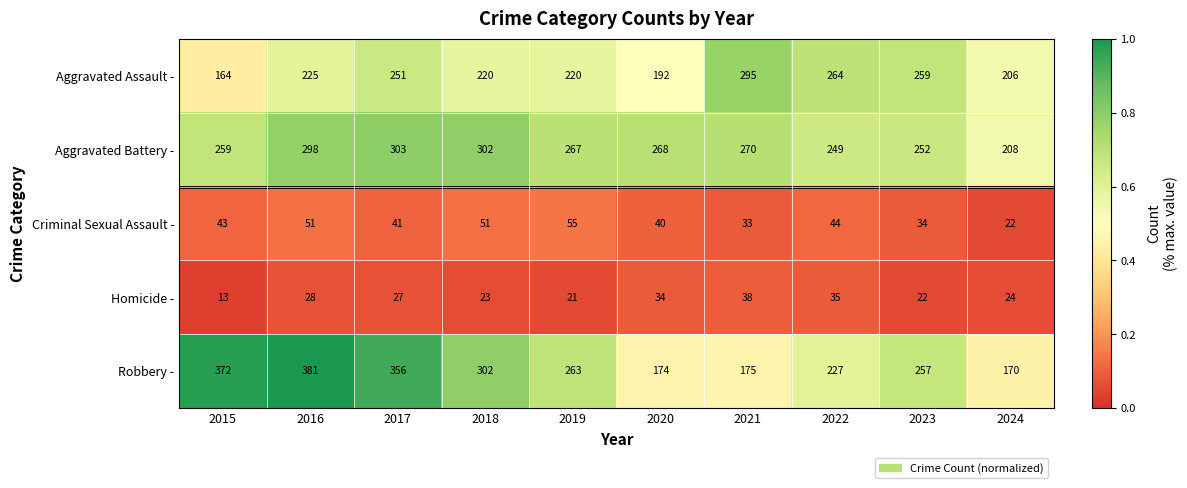

What is the average value of the Criminal Sexual Assault - series?

41